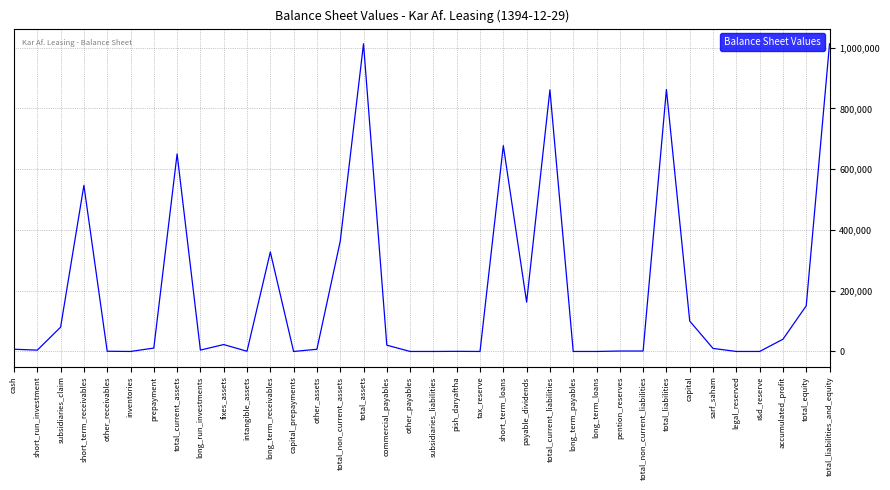

At which category does the data reach its first local peak?

short_term_receivables